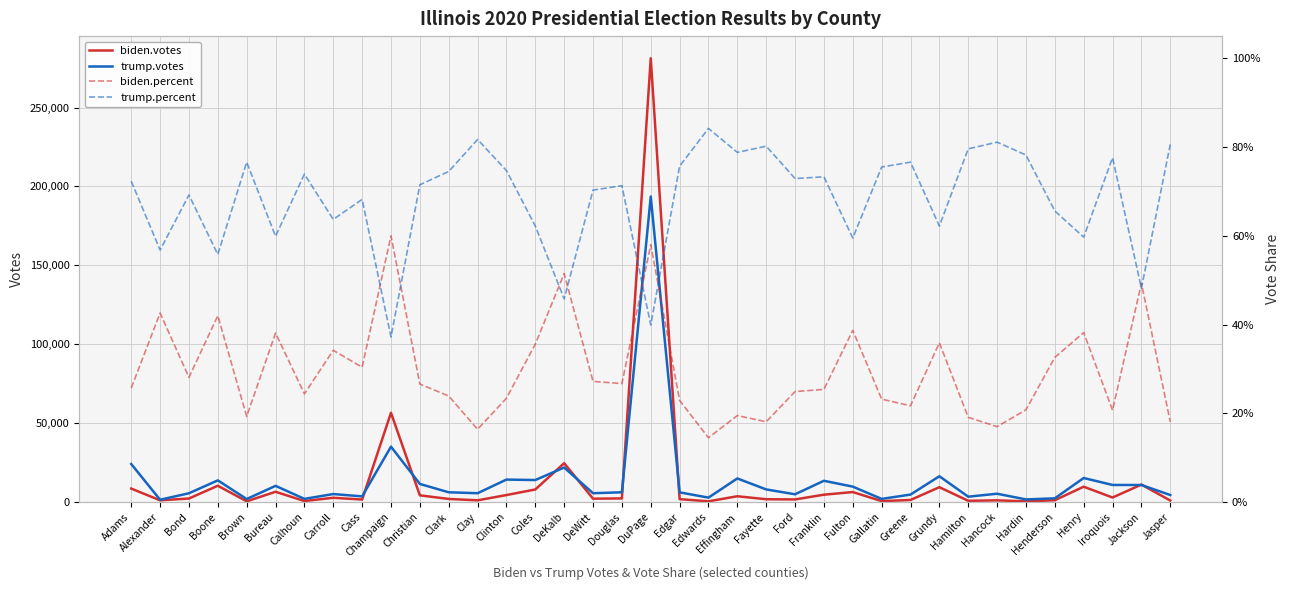

What is the label of the 27th point from the left?

Gallatin